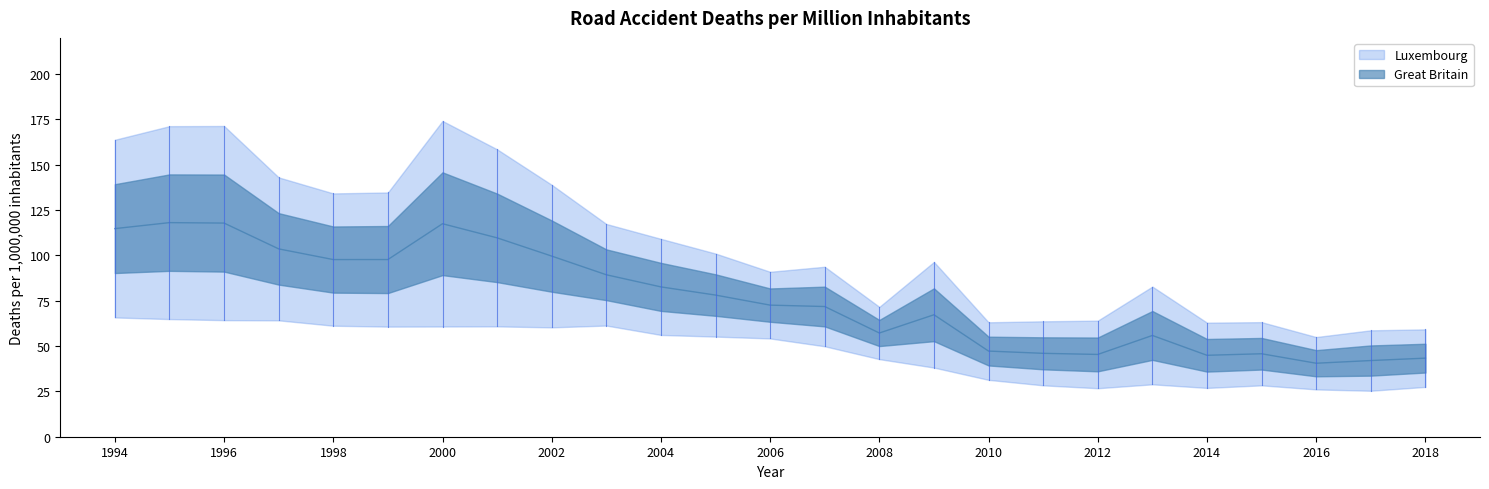

Is it true that the value at 2015 is 45.8?

True